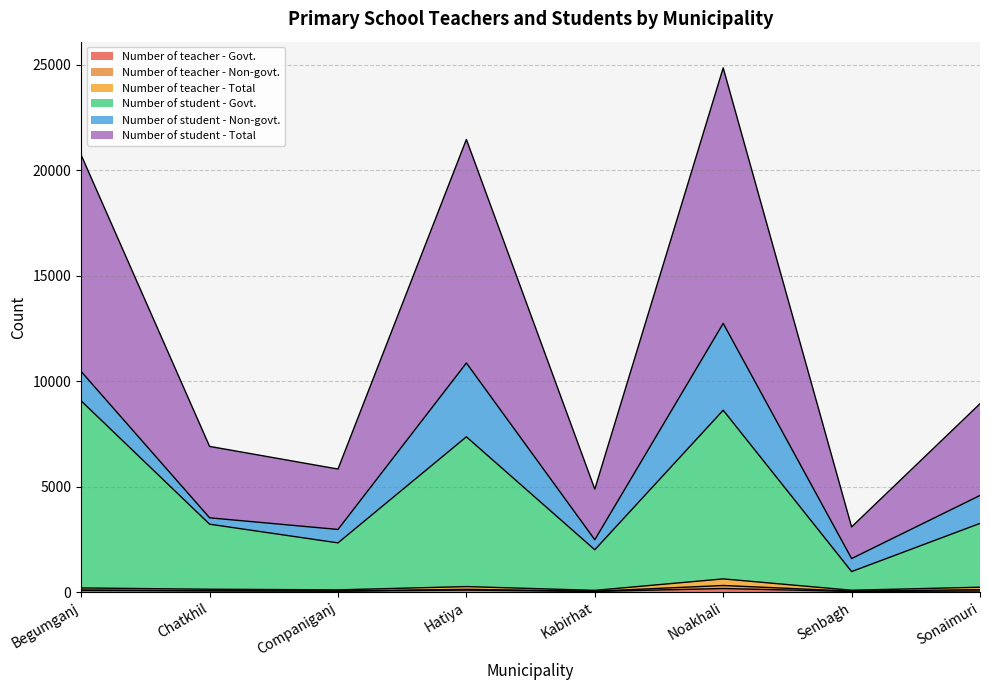

Which label corresponds to the smallest value in the chart?

Senbagh